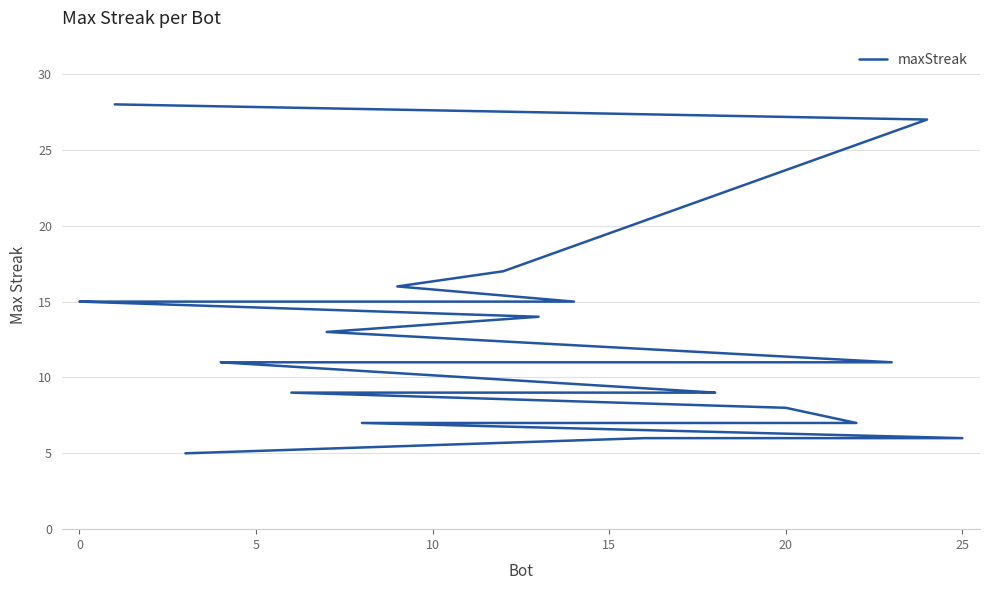

Count the number of data series in this chart.

1